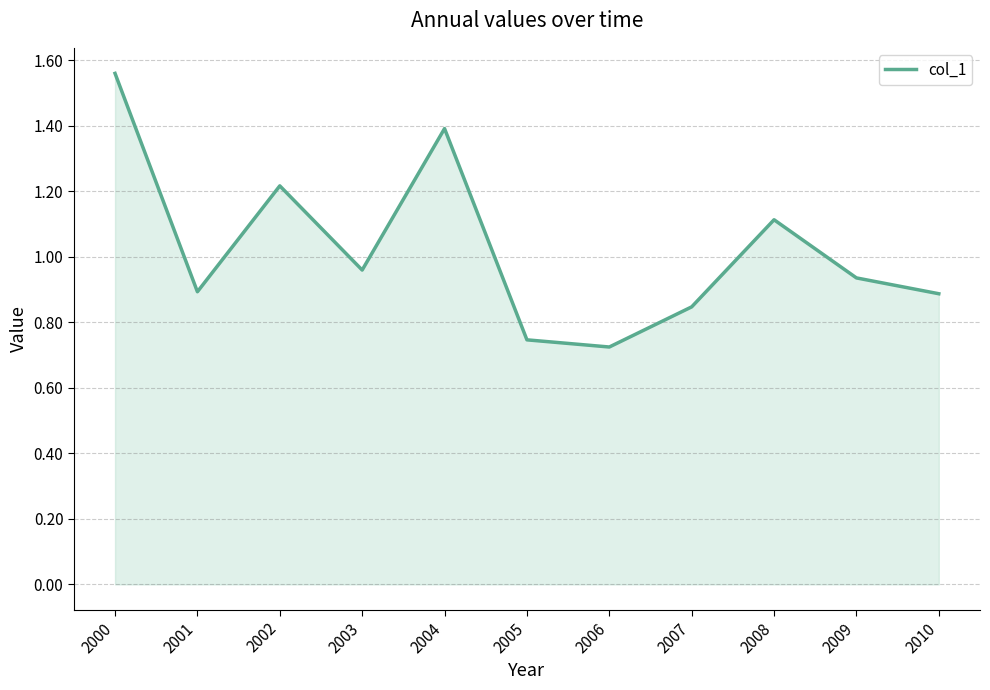

The chart shows a value of 1.1 at 2006. True or false?

False